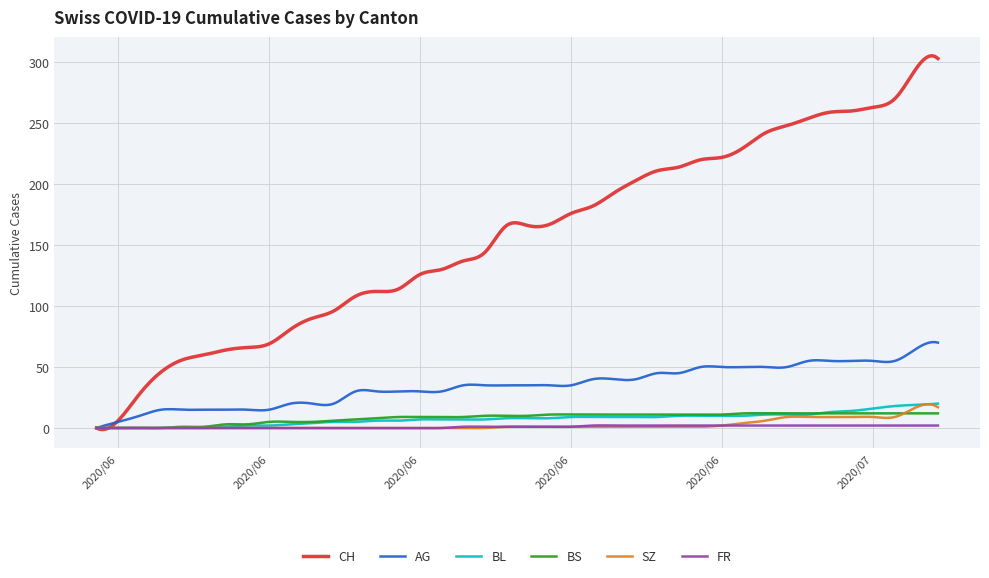

Which series has the largest range (max minus min)?

CH